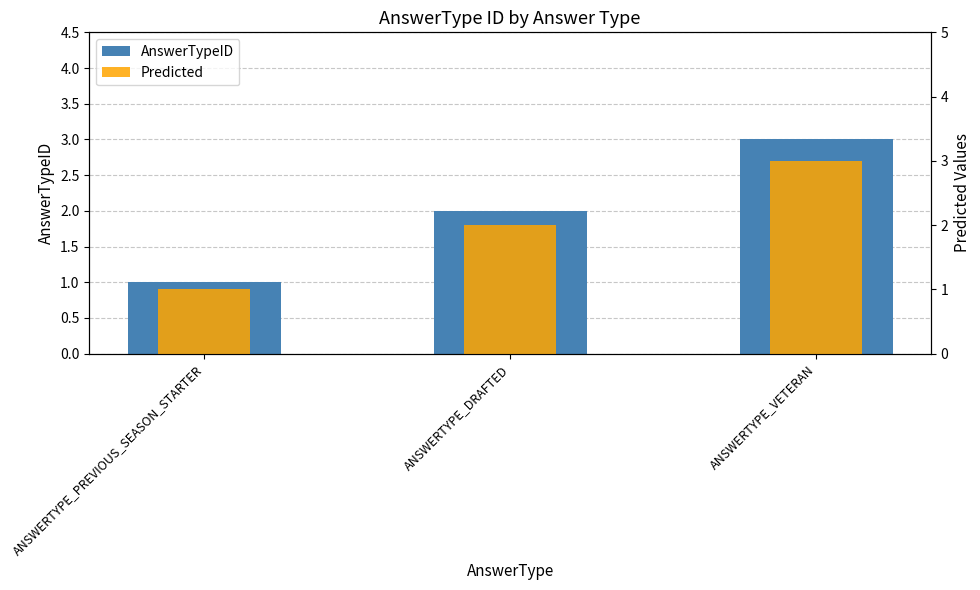

Which series changed the most between ANSWERTYPE_DRAFTED and ANSWERTYPE_VETERAN?

AnswerTypeID